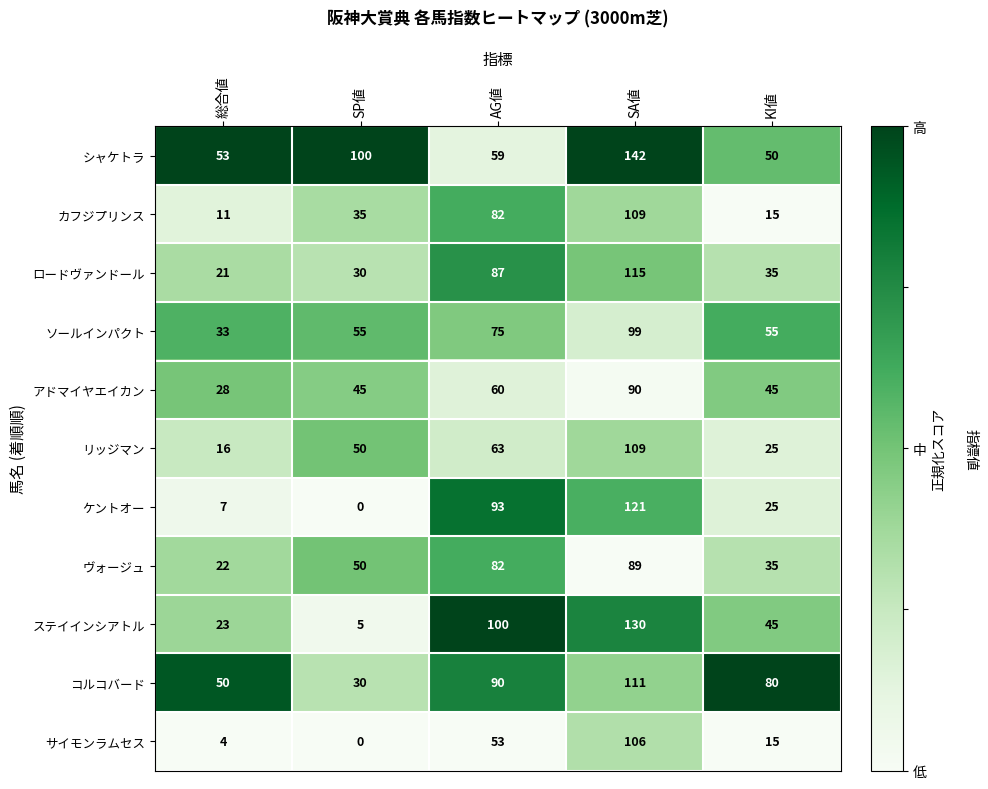

The リッジマン series shows 63 at AG値. True or false?

True